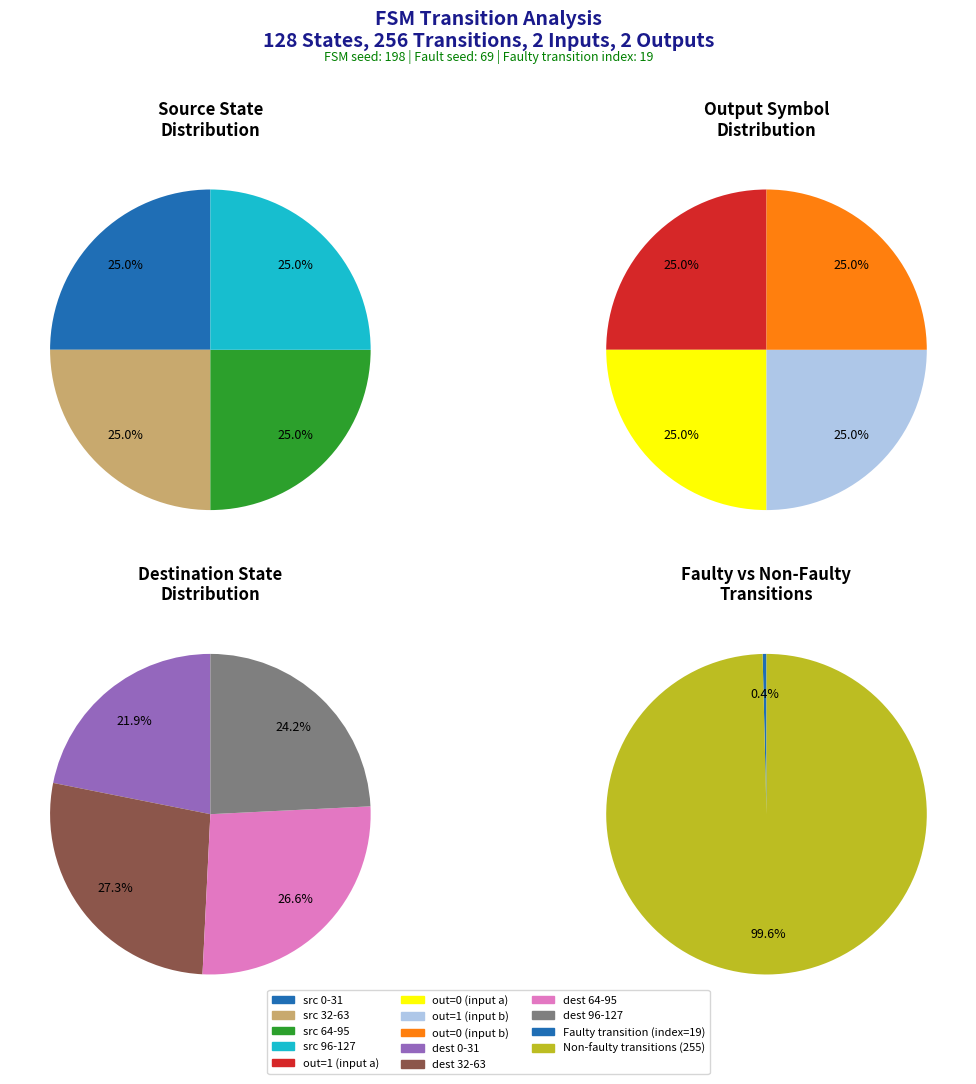

Is it true that output_symbol=1, input=b is 16% of the pie?

False